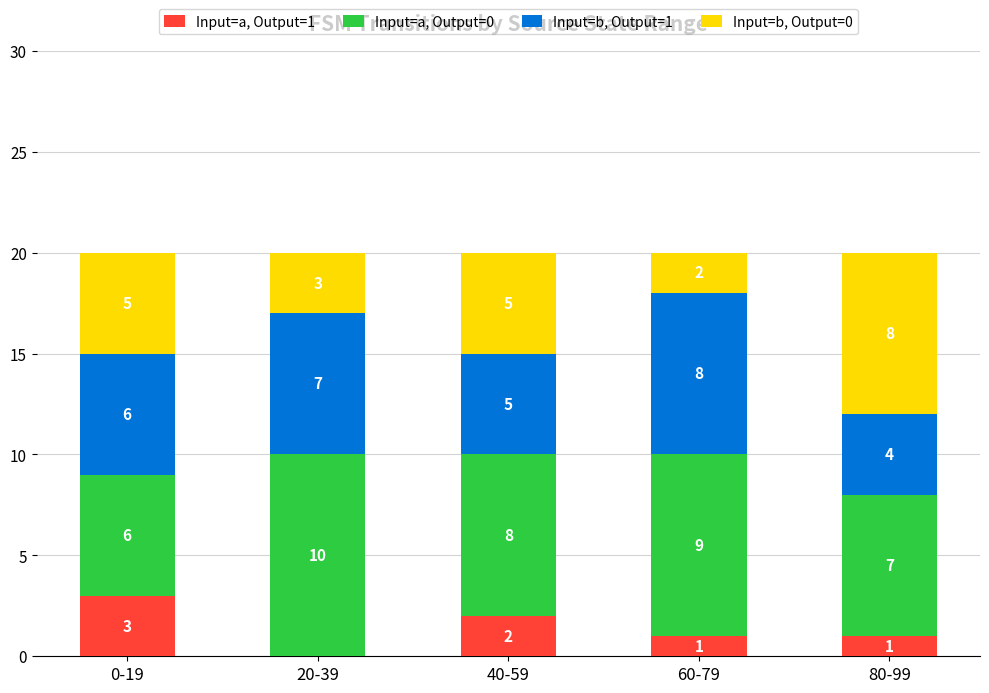

Are the bars grouped side by side (vs. stacked)?

No